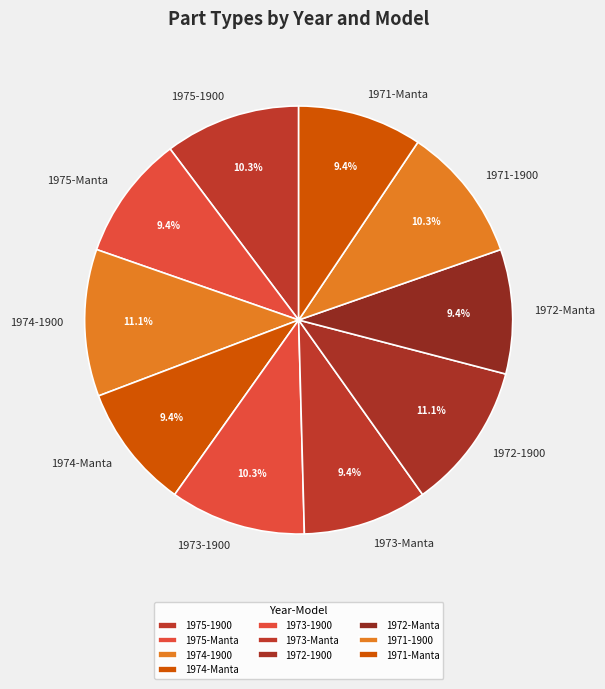

To the nearest percent, what portion does 1974-1900 represent?

11%